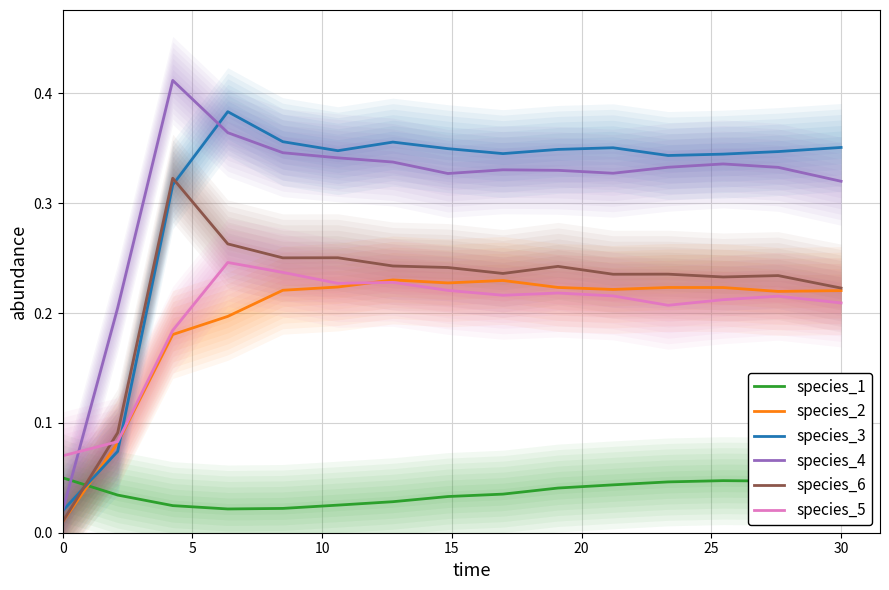

Which series has the largest range (max minus min)?

species_4